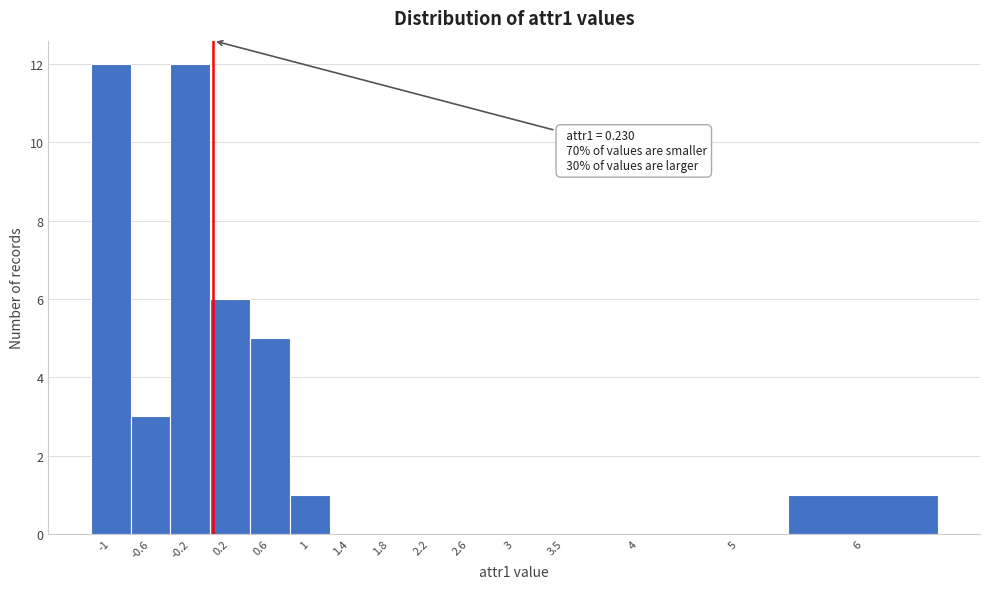

Reading left to right, transcribe all the data shown in this chart.

-1=12	-0.6=3	-0.2=12	0.2=6	0.6=5	1=1	1.4=0	1.8=0	2.2=0	2.6=0	3=0	3.5=0	4=0	5=0	6=1